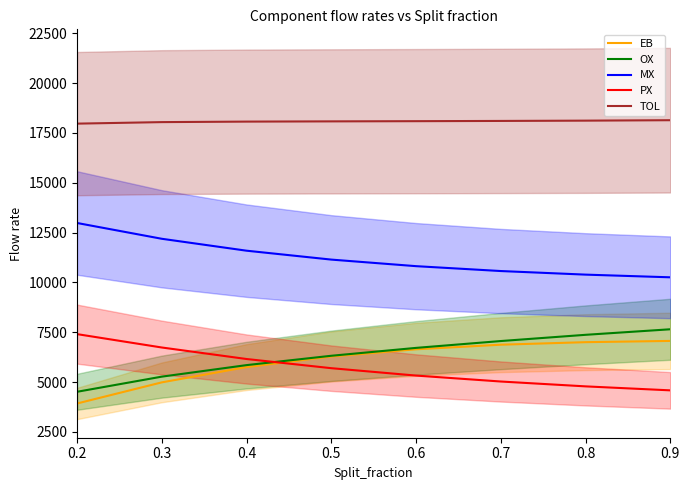

Read the EB value at 0.9.

7065.2